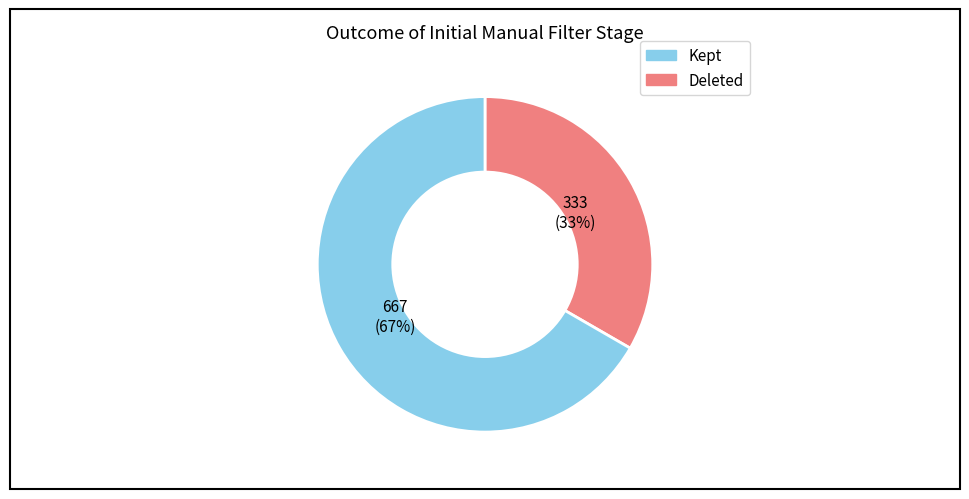

Does any single category account for the majority?

Yes